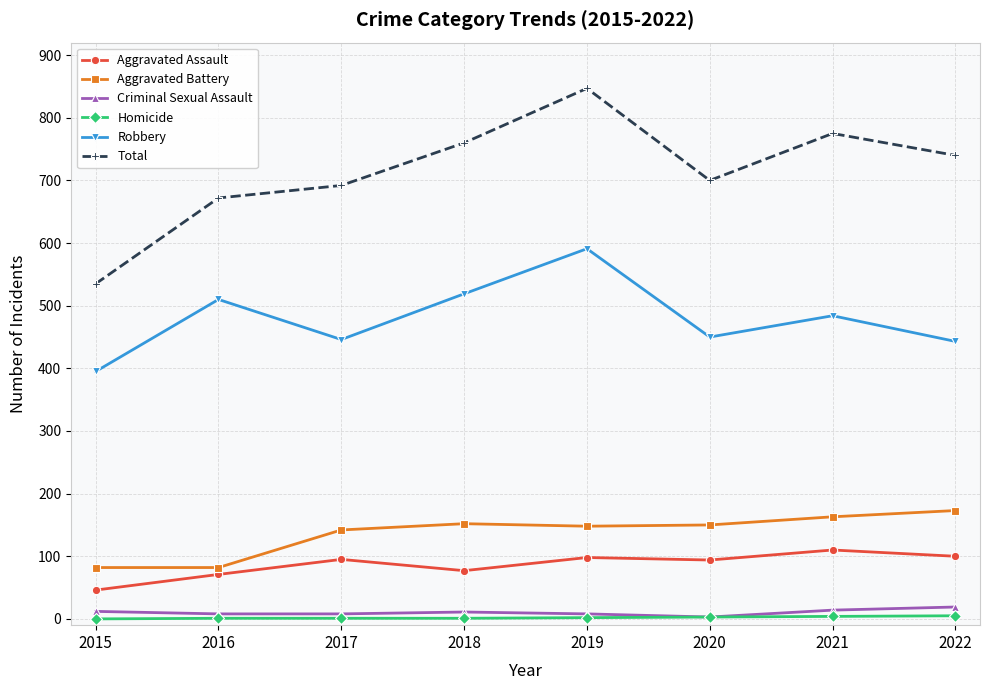

True or false: Robbery and Criminal Sexual Assault intersect in this chart.

False